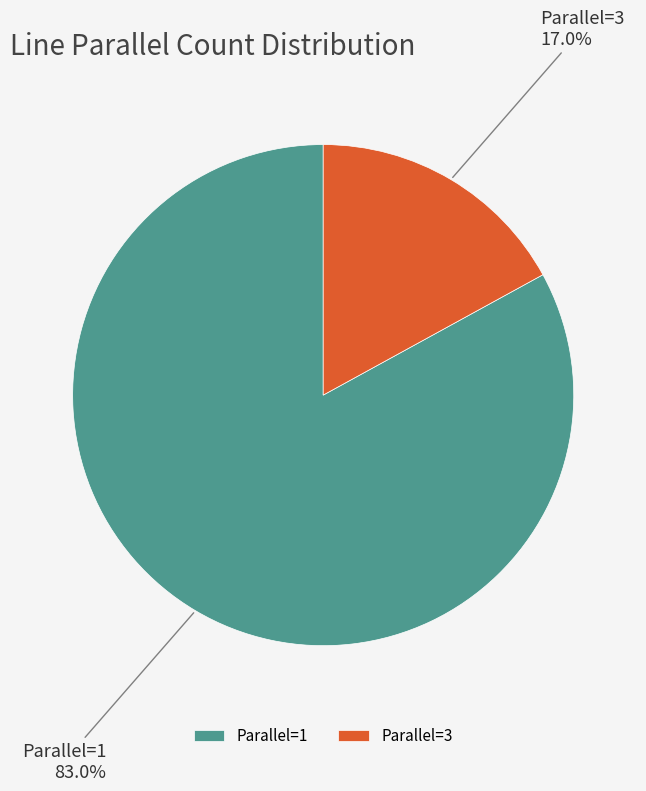

To the nearest percent, what is the average slice percentage?

50%